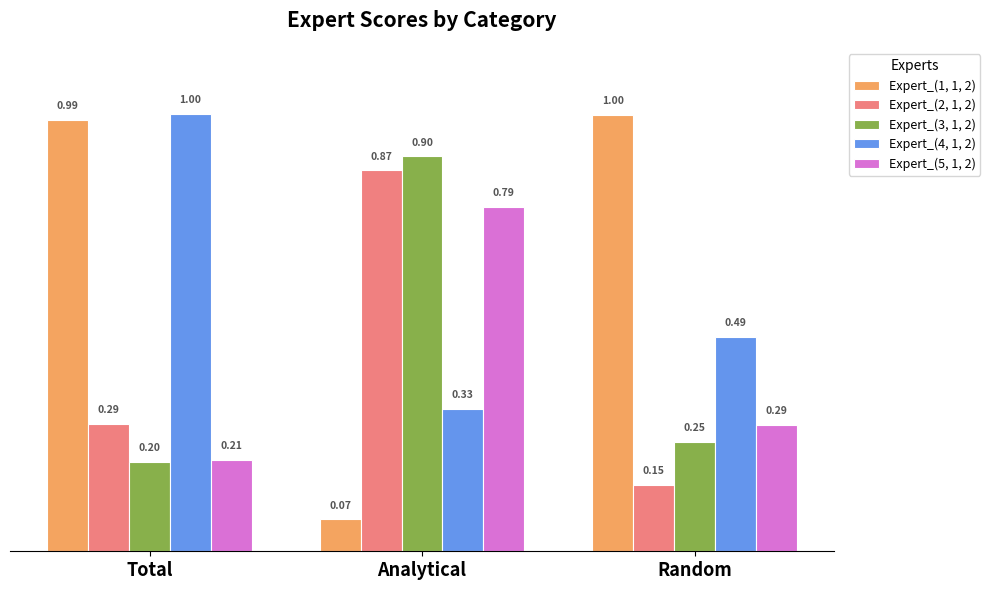

At which label is Expert_(2, 1, 2) closest to 0?

Random